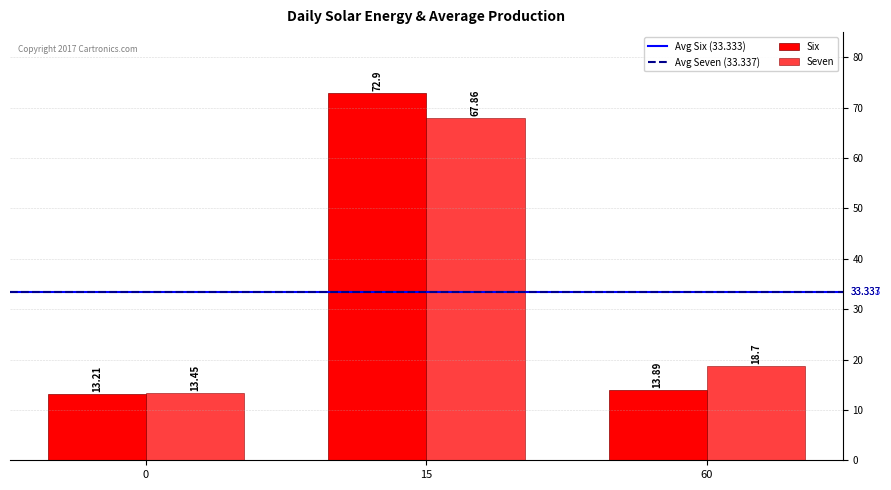

What is the sum of all Six values?

100.0